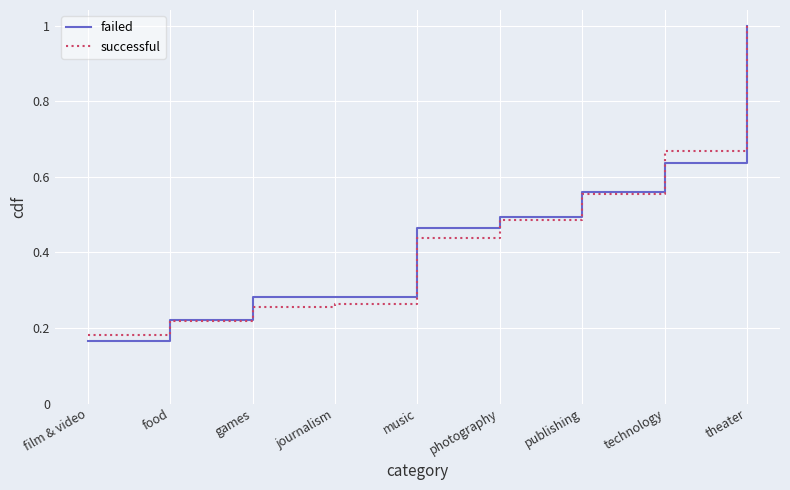

Does the chart have visible grid lines?

Yes